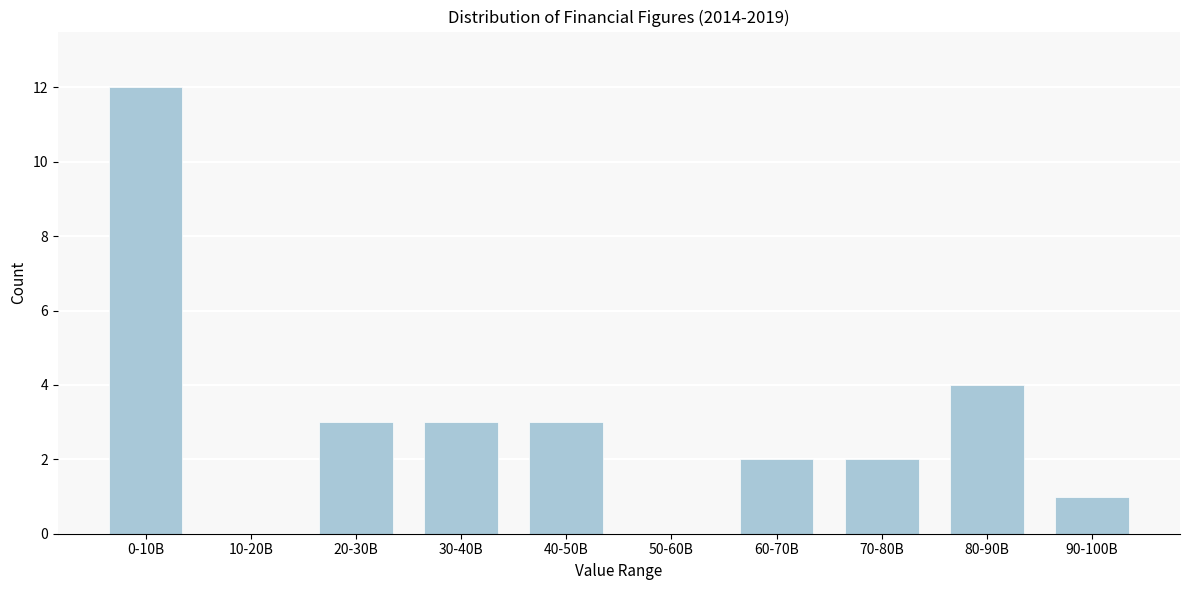

Reading right to left, extract all data points from this chart.

90-100B=1	80-90B=4	70-80B=2	60-70B=2	50-60B=0	40-50B=3	30-40B=3	20-30B=3	10-20B=0	0-10B=12